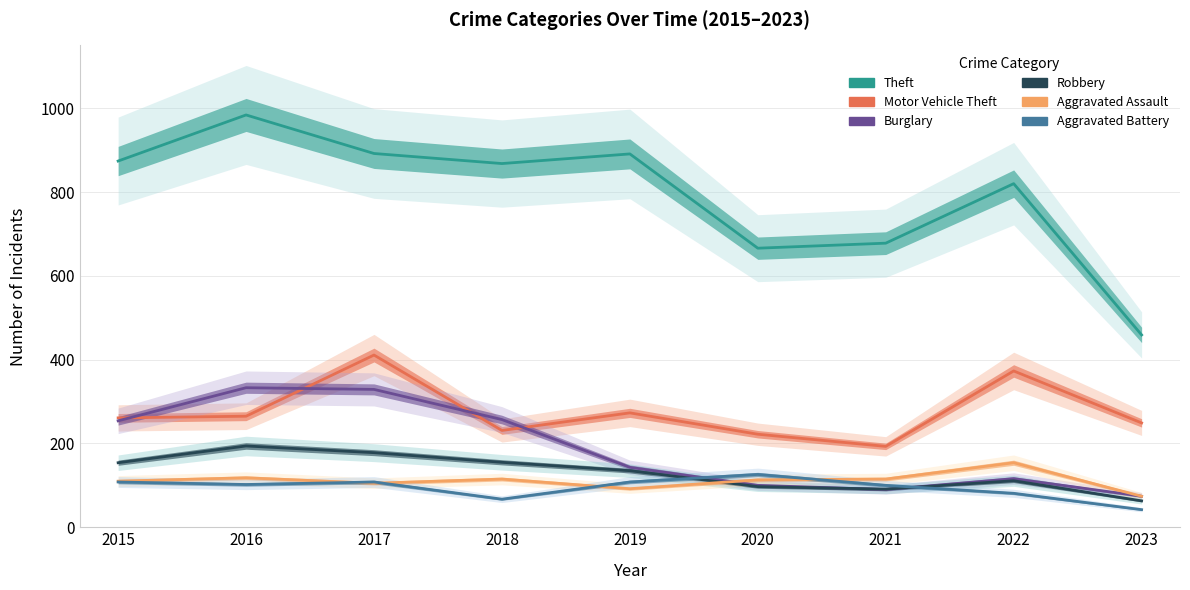

At which label is Burglary closest to 203?

2015